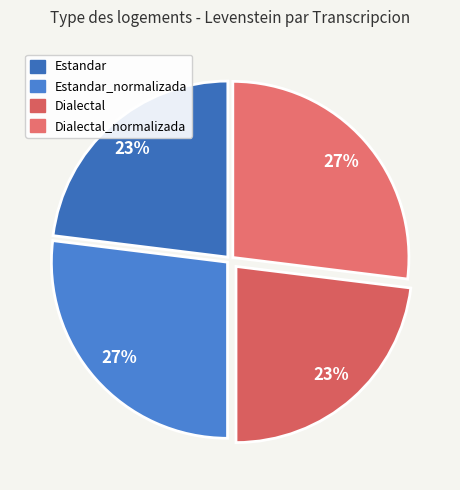

To the nearest percent, what is the difference between the largest and smallest slice percentages?

4%